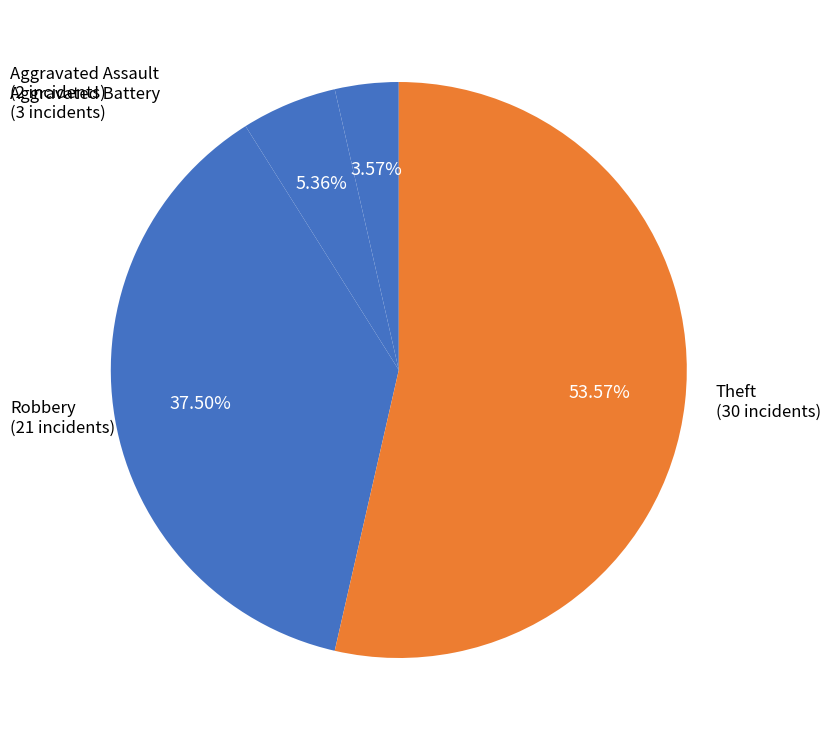

How many slices are in this pie chart?

4